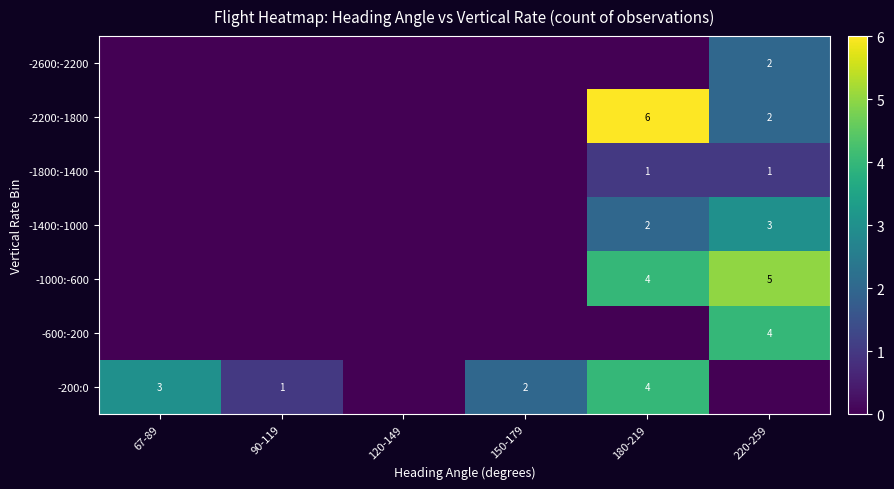

The -200:0 series shows 1 at 90-119. True or false?

True